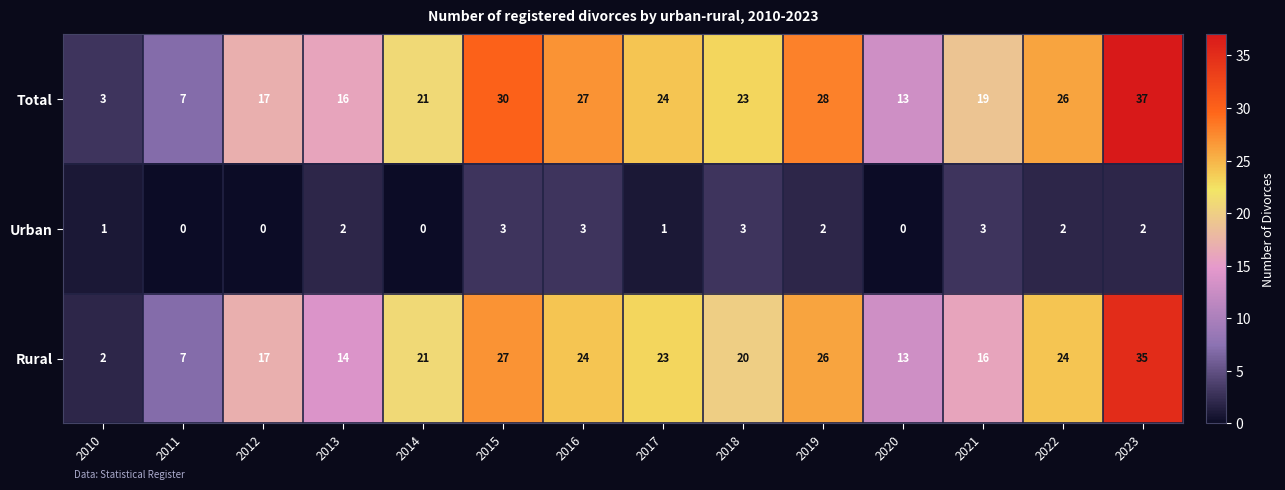

What is the sum of all Urban values?

22